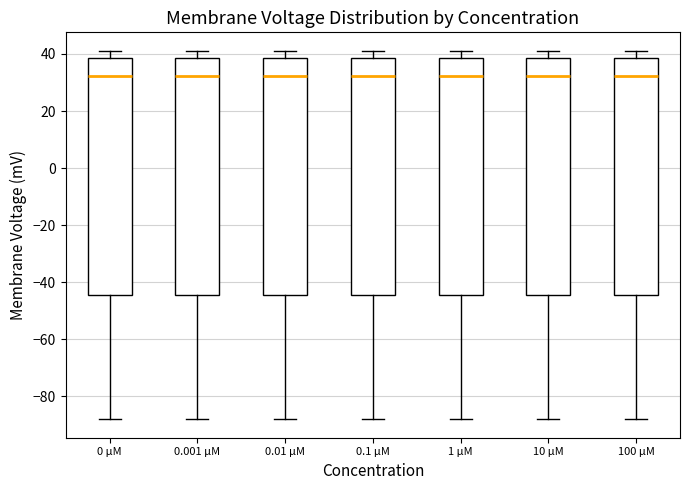

Reading left to right, transcribe this box plot: for each box, give where its median line is, the range the box spans, and where its two whiskers end, as read against the y-axis. The values are not printed on the chart, so give them approximately, as read against the axis.

0 µM: median 32, box -44 to 38, whiskers -88 to 42
0.001 µM: median 32, box -44 to 38, whiskers -88 to 42
0.01 µM: median 32, box -44 to 38, whiskers -88 to 42
0.1 µM: median 32, box -44 to 38, whiskers -88 to 42
1 µM: median 32, box -44 to 38, whiskers -88 to 42
10 µM: median 32, box -44 to 38, whiskers -88 to 42
100 µM: median 32, box -44 to 38, whiskers -88 to 42